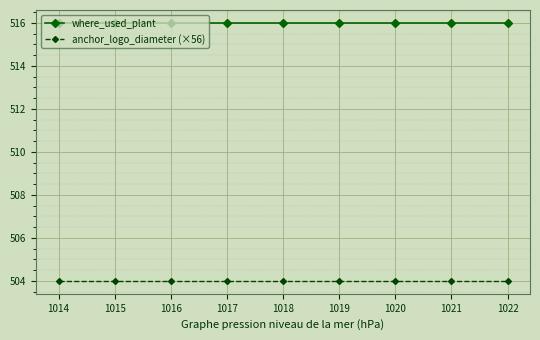

What is the sum of all anchor_logo_diameter (×56) values?

4536